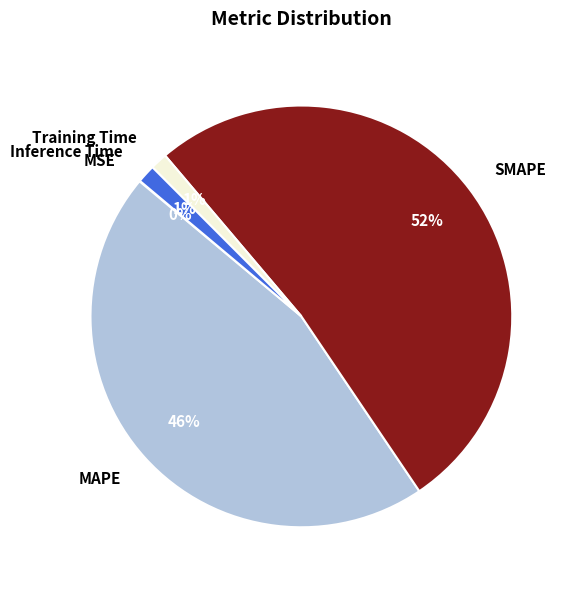

Combined, do MAPE and SMAPE account for over 50%?

Yes